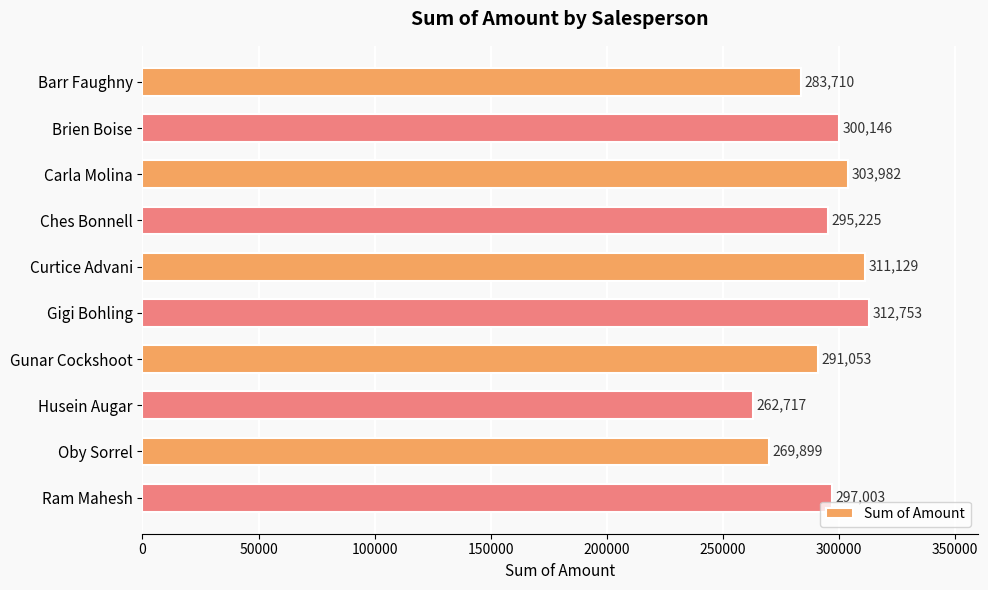

Which label corresponds to the largest value in the chart?

Gigi Bohling